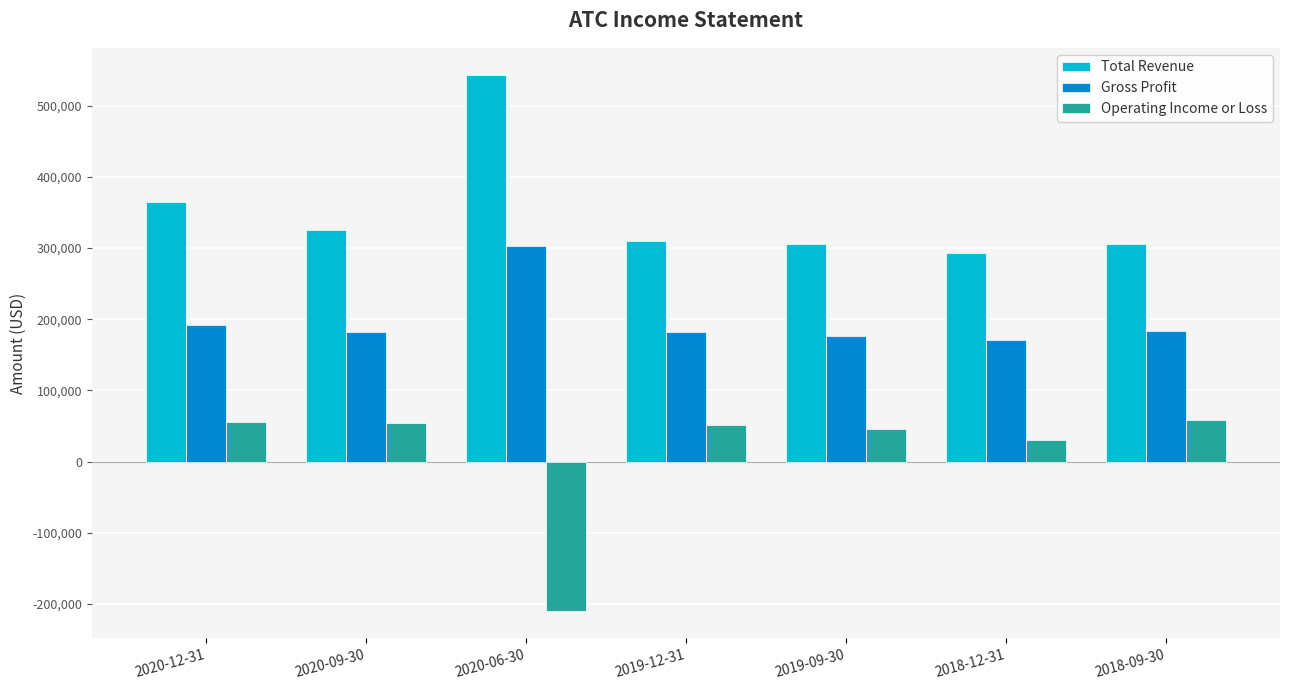

What is the sum of the Total Revenue values at 2018-09-30 and 2020-12-31?

671100